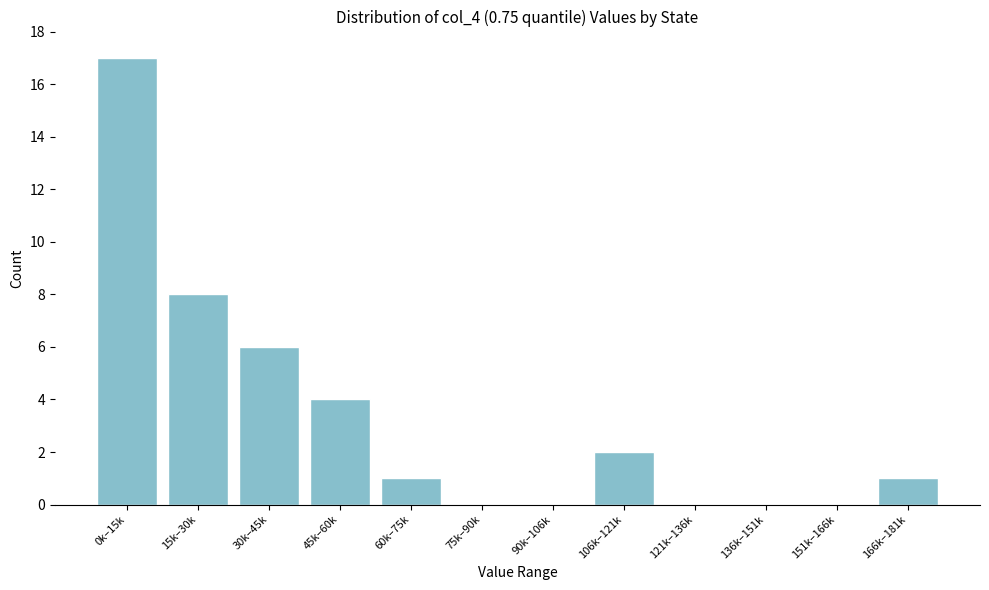

Reading left to right, list all the values displayed in this chart.

0k–15k=17	15k–30k=8	30k–45k=6	45k–60k=4	60k–75k=1	75k–90k=0	90k–106k=0	106k–121k=2	121k–136k=0	136k–151k=0	151k–166k=0	166k–181k=1